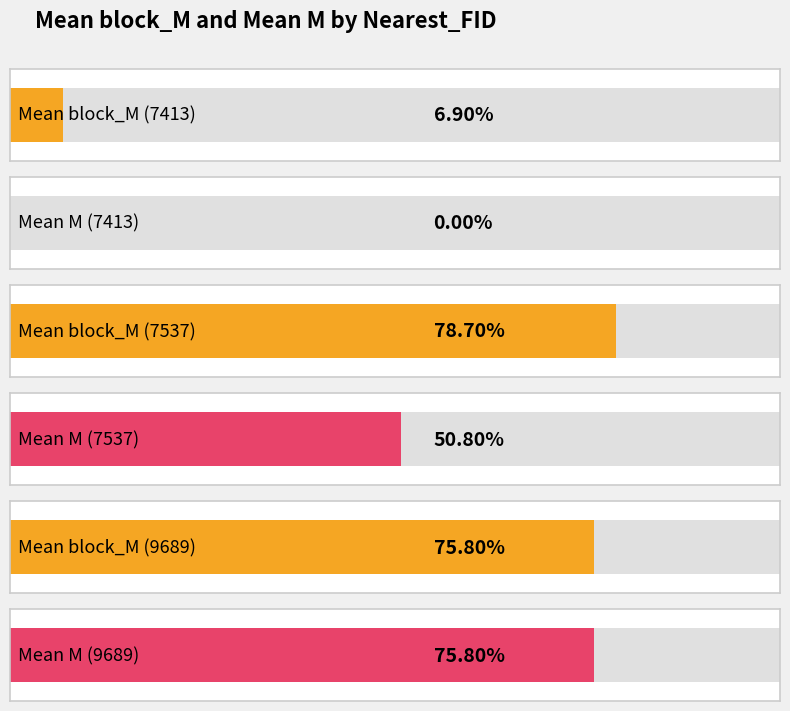

How many data points in Mean M are above 0?

2